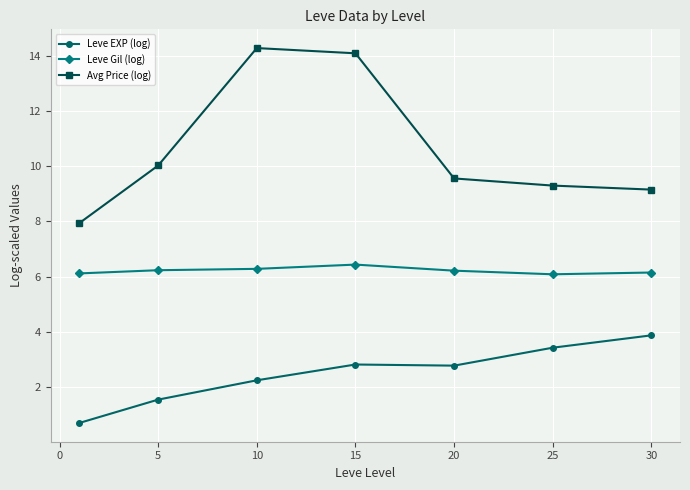

What is the difference between the maximum and second lowest values in the Leve Gil (log) series?

0.3